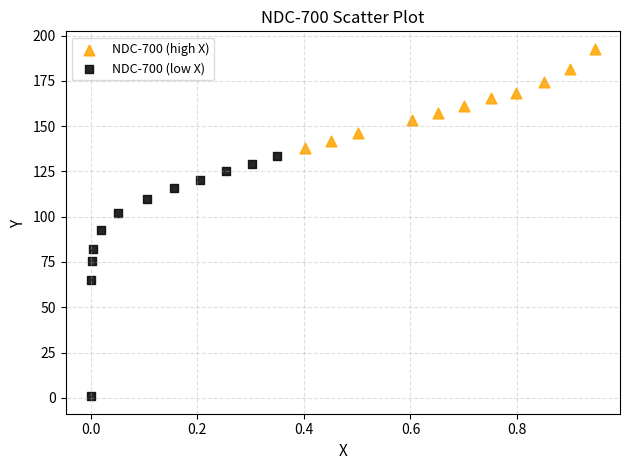

Which series has the widest spread of Y values?

NDC-700 (low X)